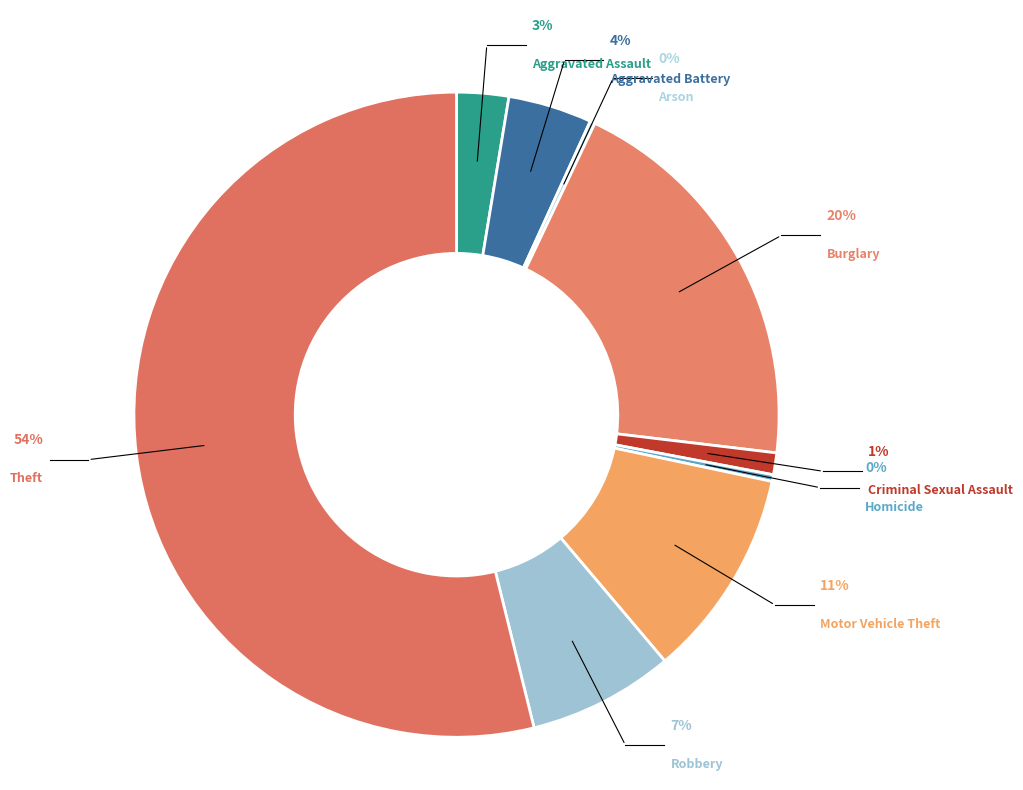

To the nearest percent, what is the difference between the largest and smallest slice percentages?

54%